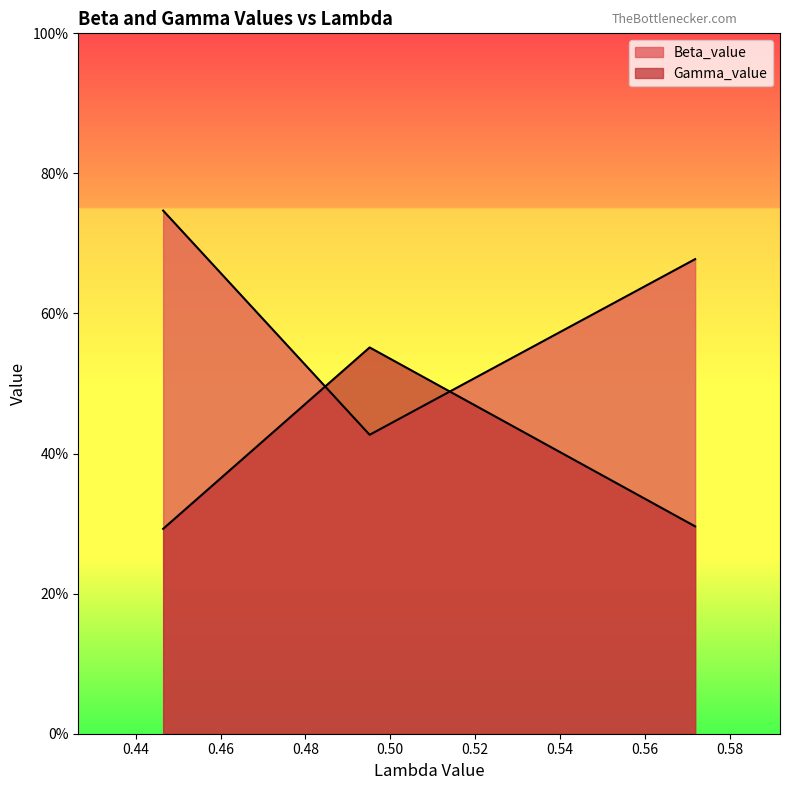

List the series in order of their overall mean, highest first.

Beta_value, Gamma_value